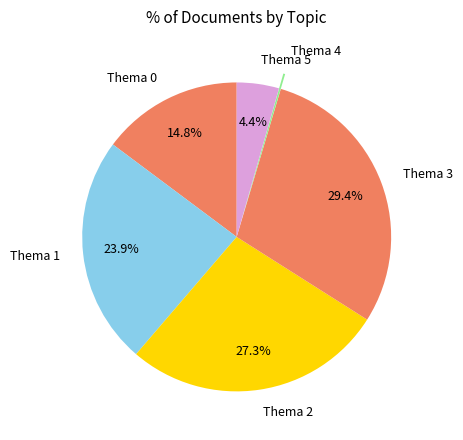

Combined, what portion of the pie is Thema 2 and Thema 3?

56.7%